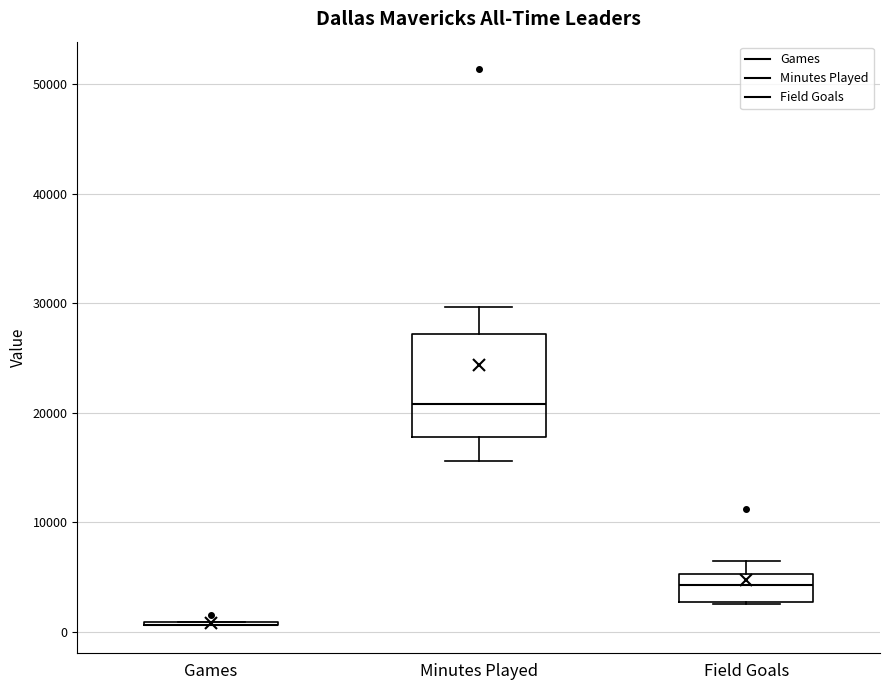

Reading left to right, read every box against the y-axis: the position of its median line, the range the box covers, and the ends of its whiskers. The values are not printed on the chart, so give them approximately, as read against the axis.

Games: box collapsed to a line at 1000, whiskers 1000 to 1000
Minutes Played: median 21000, box 18000 to 27000, whiskers 16000 to 30000
Field Goals: median 4000, box 3000 to 5000, whiskers 3000 to 6000